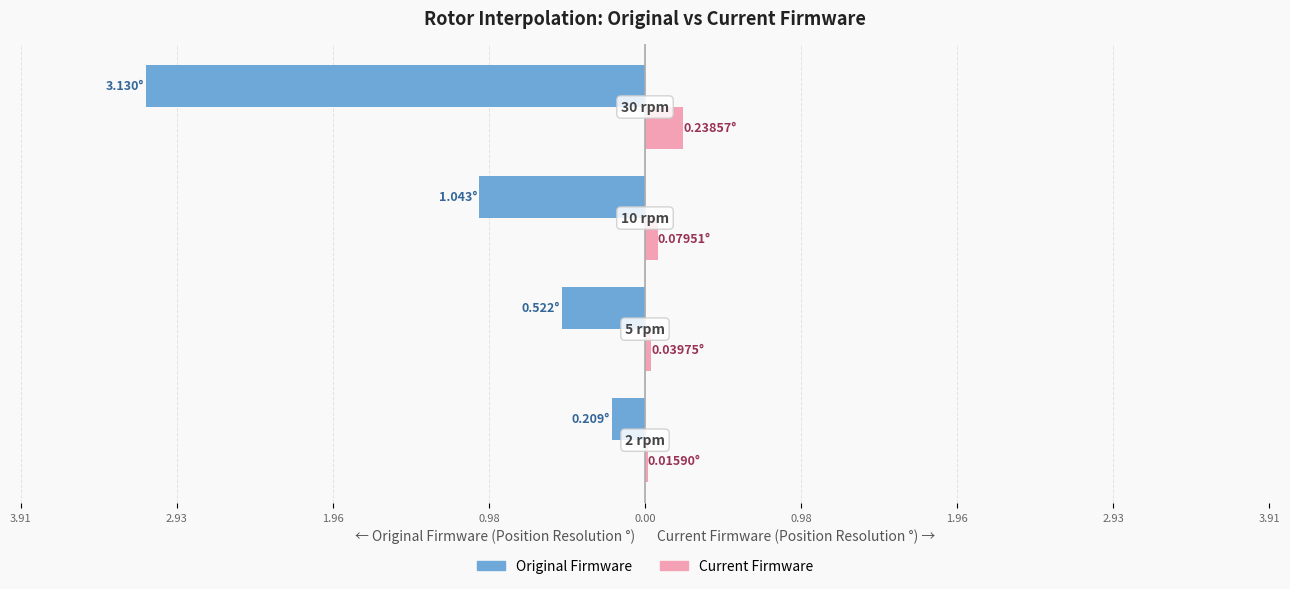

What are all the series names shown in the legend?

Original Firmware, Current Firmware